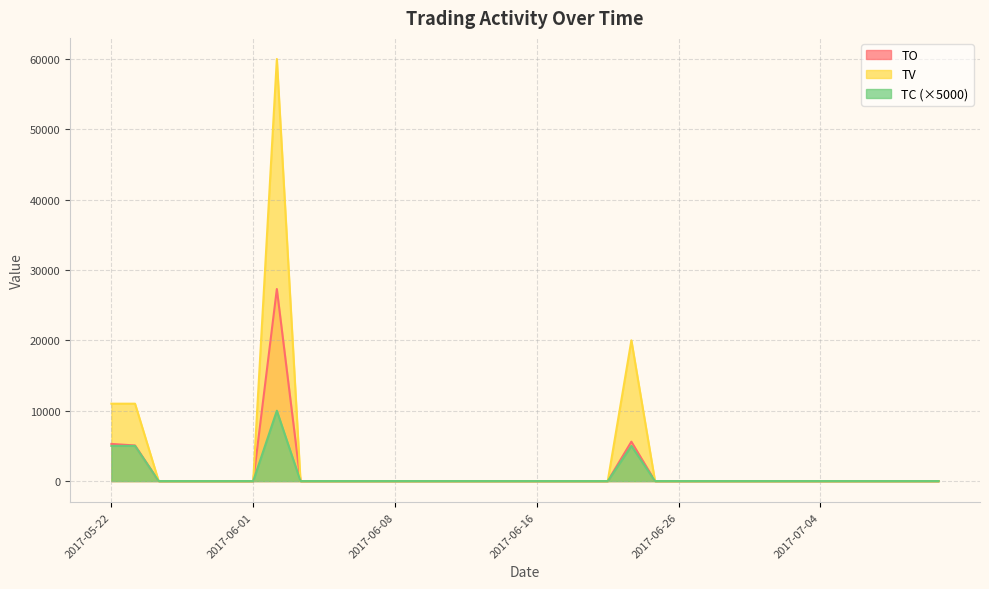

Where is TV nearest to the value 30000?

2017-06-22